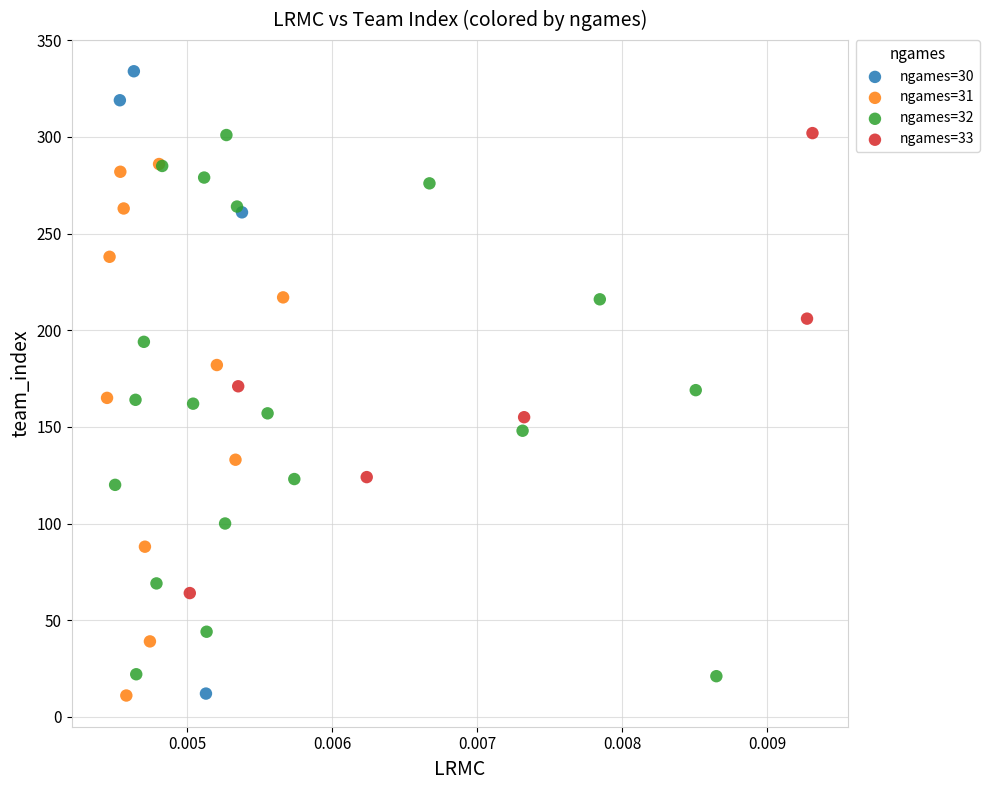

What are all the series names shown in the legend?

ngames=30, ngames=31, ngames=32, ngames=33